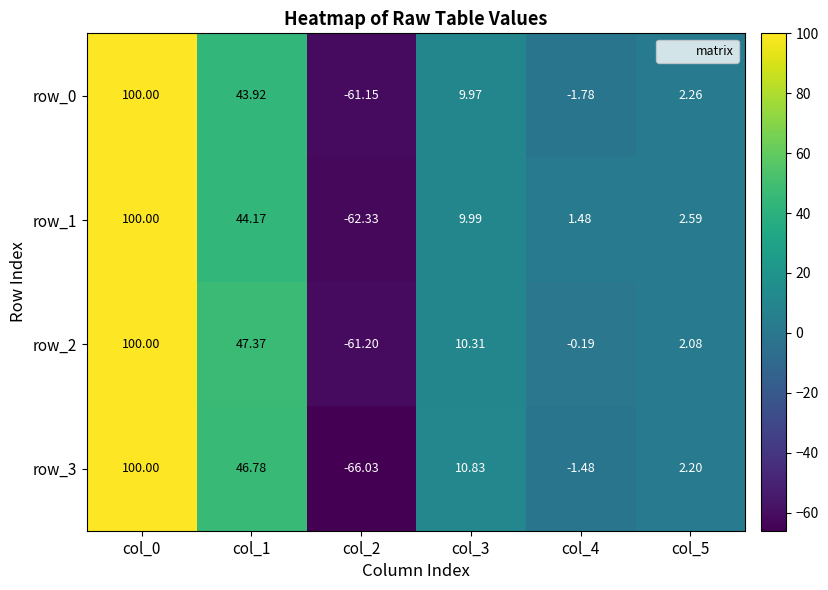

Which category has the highest value in the row_3 series?

col_0